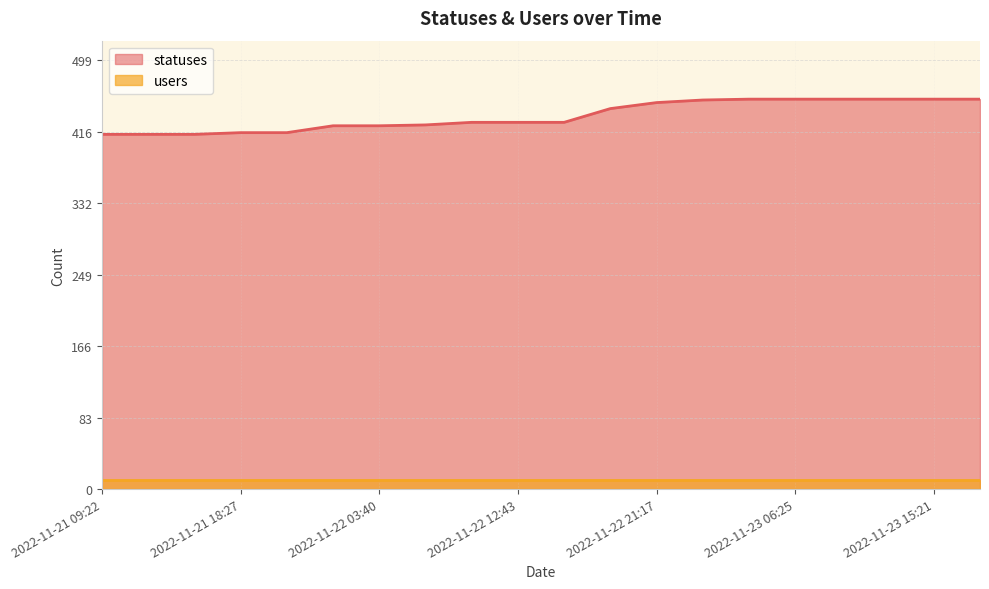

What value does the data have at 2022-11-22 18:26, to the nearest 5?

445